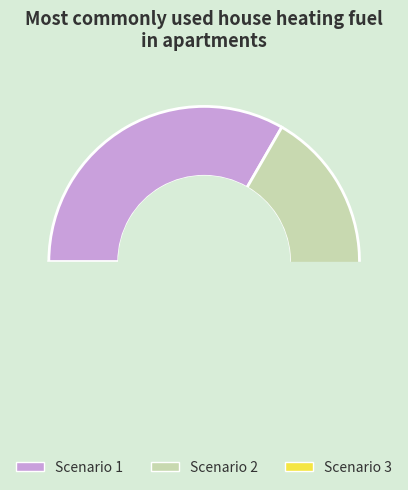

How many segments does this pie chart have?

3